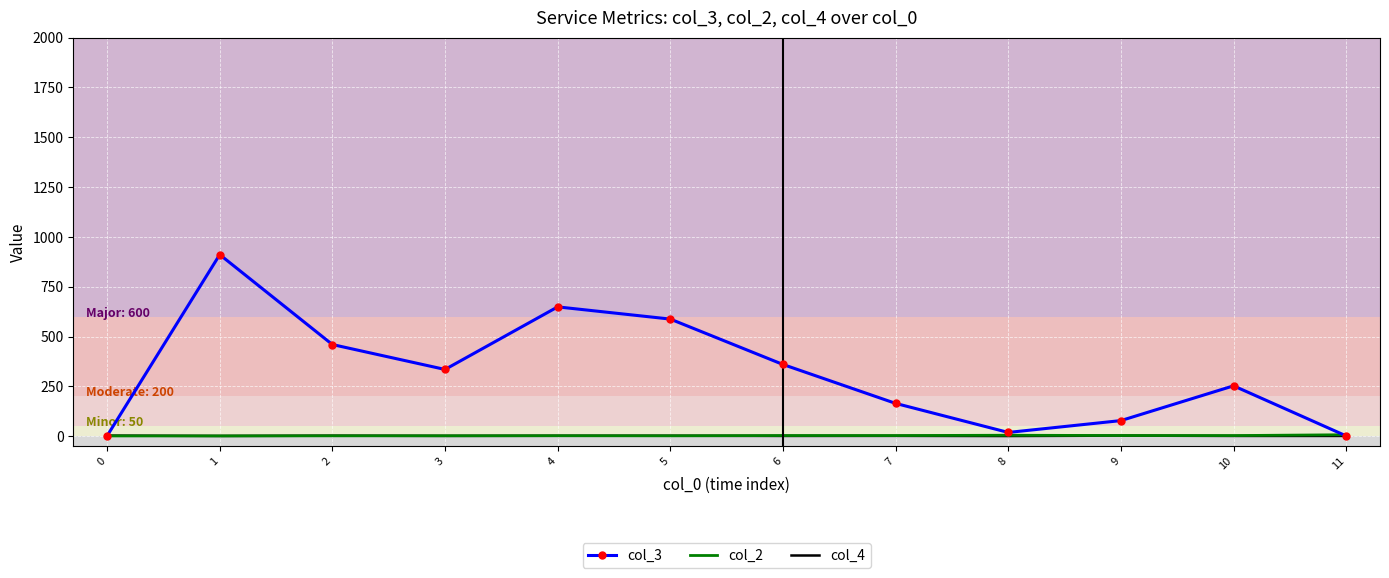

Which series has the widest spread of values?

col_3